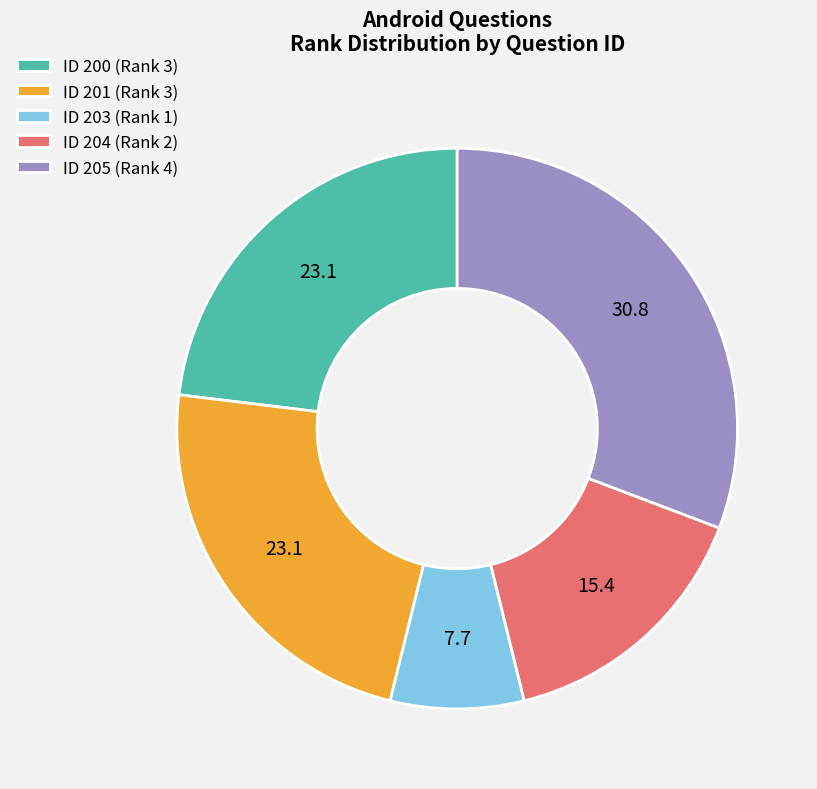

Do ID 204 (Rank 2) and ID 201 (Rank 3) together represent more than half of the pie?

No